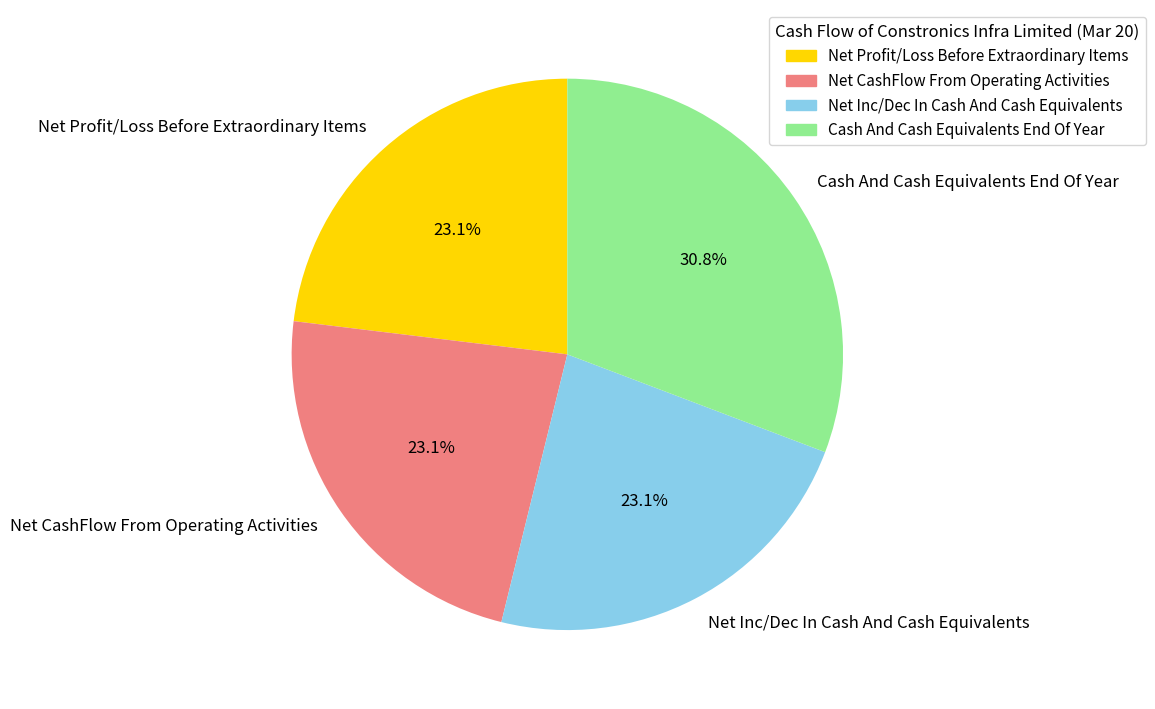

To the nearest percent, what is the combined percentage of Cash And Cash Equivalents End Of Year and Net CashFlow From Operating Activities?

54%